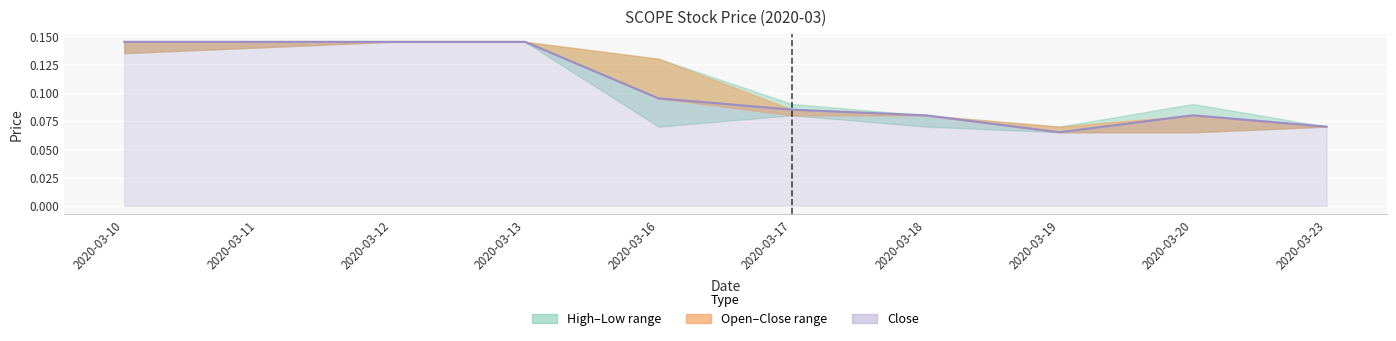

List the labels in order of value, largest first.

2020-03-10, 2020-03-11, 2020-03-12, 2020-03-13, 2020-03-16, 2020-03-17, 2020-03-18, 2020-03-20, 2020-03-23, 2020-03-19